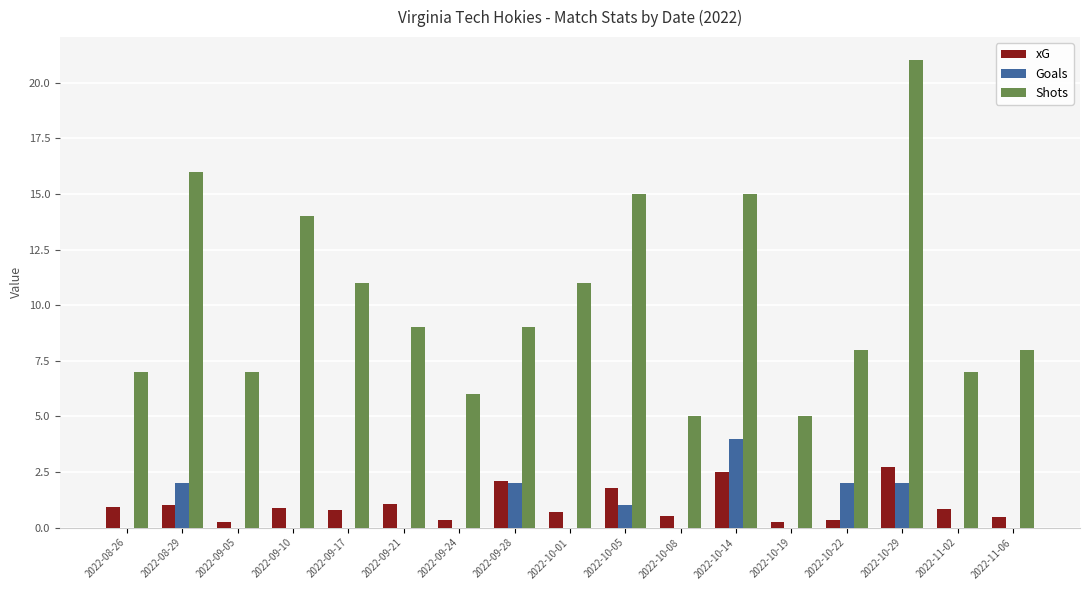

What is the sum of all xG values?

17.5